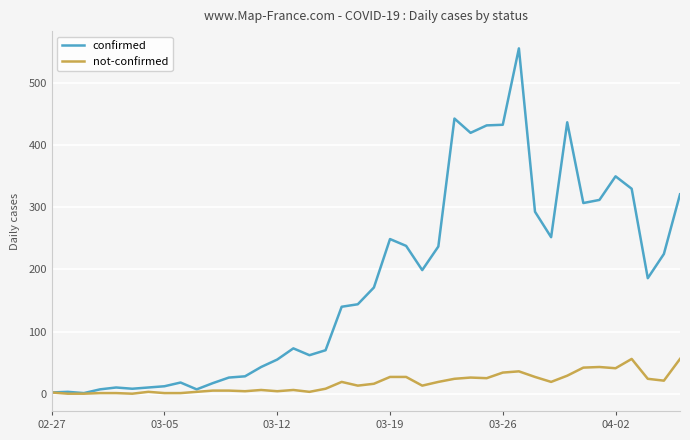

What is the greatest value displayed?

556